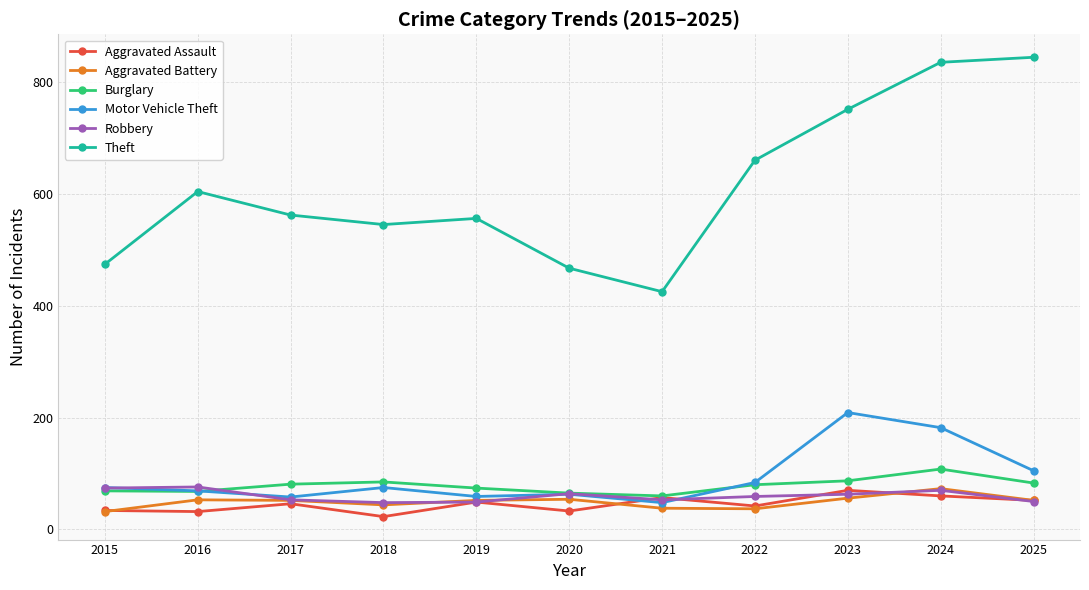

Is it true that Burglary equals 85 at 2018?

True